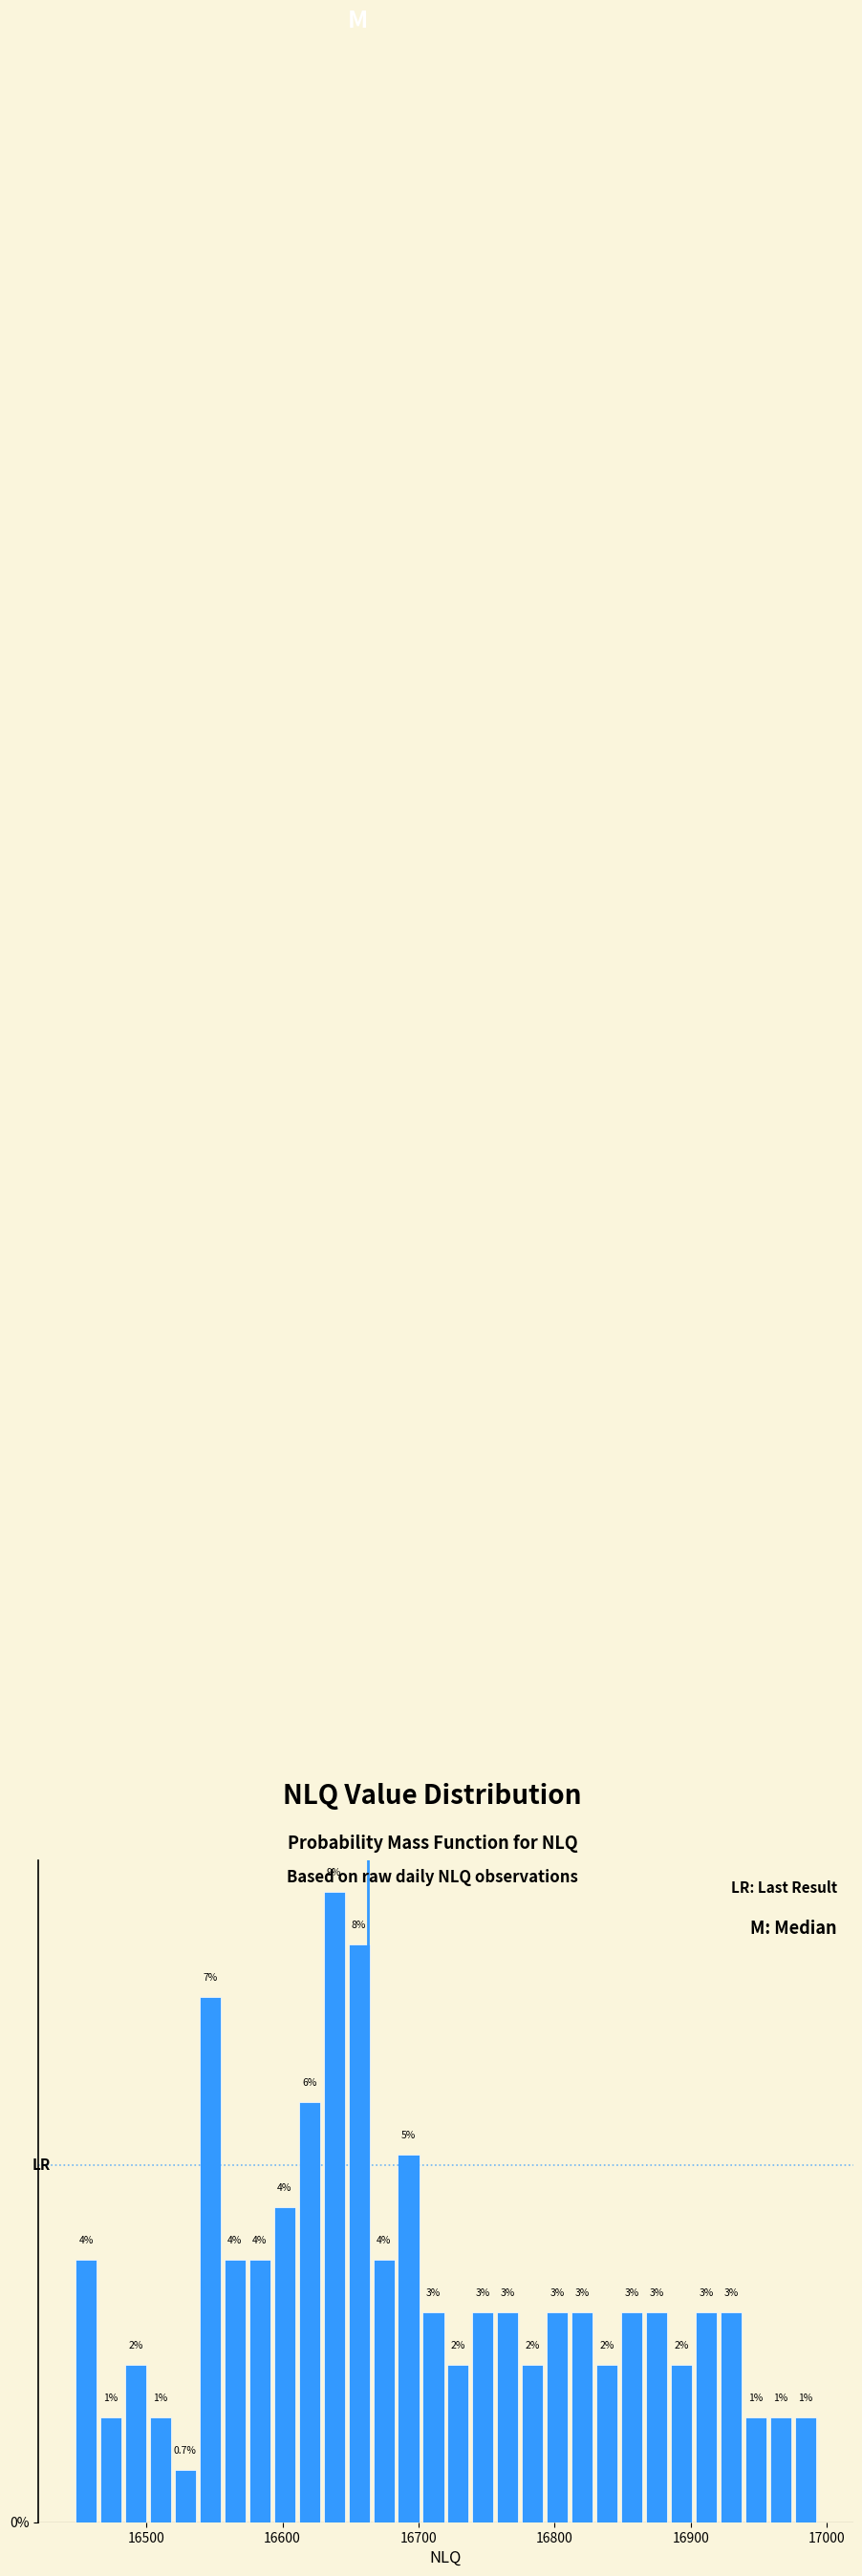

Around what value on the x-axis is the tallest bar? Give the approximate position of its centre, as read against the axis.

16640